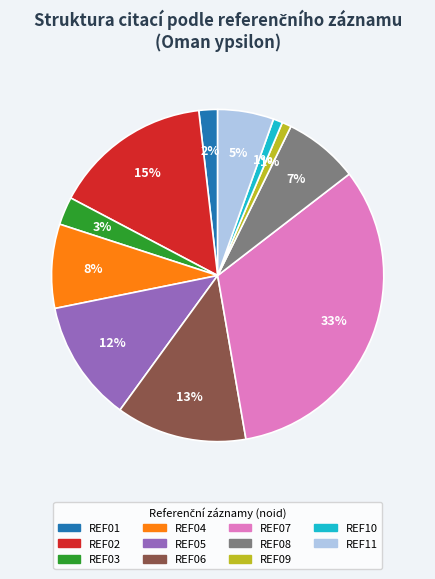

True or false: REF07 accounts for 42% of the total.

False